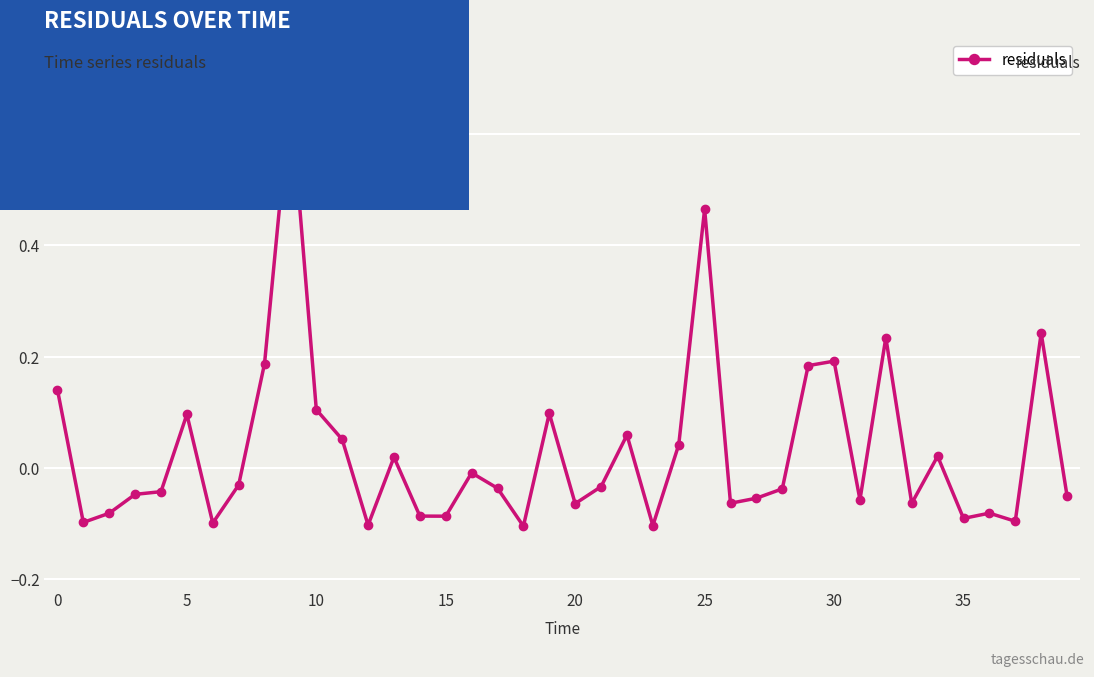

How many data points does each series have?

40